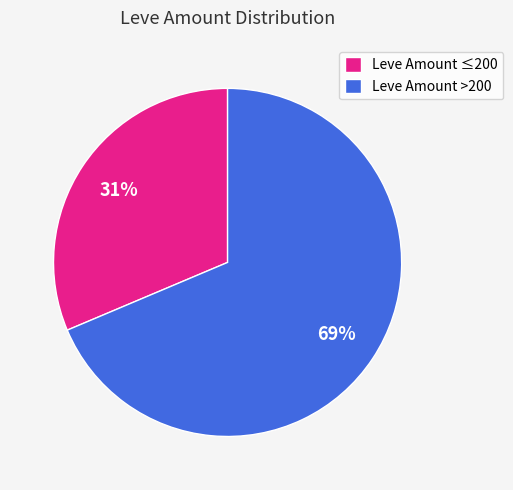

Is it true that Leve Amount >200 is 56% of the pie?

False